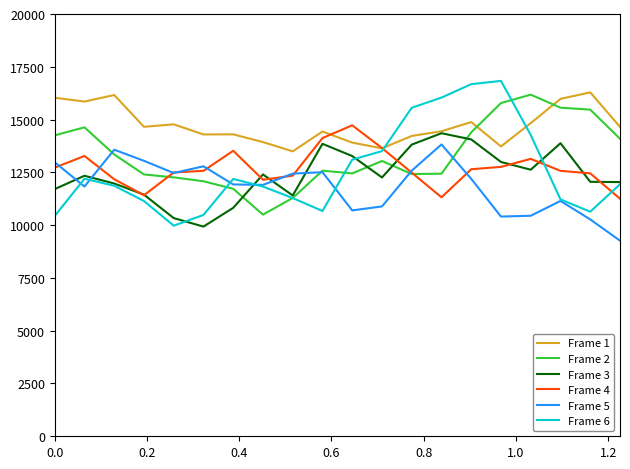

Which series has the largest total across all categories?

Frame 1